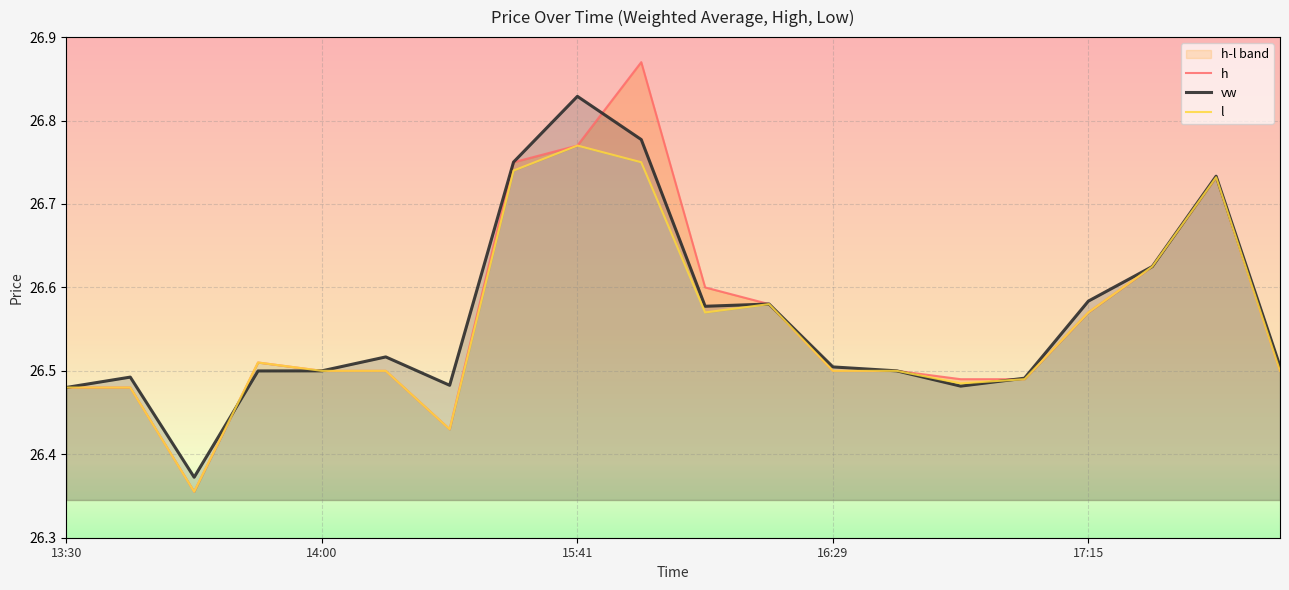

What is the difference between the second highest and minimum values in the h series?

0.4